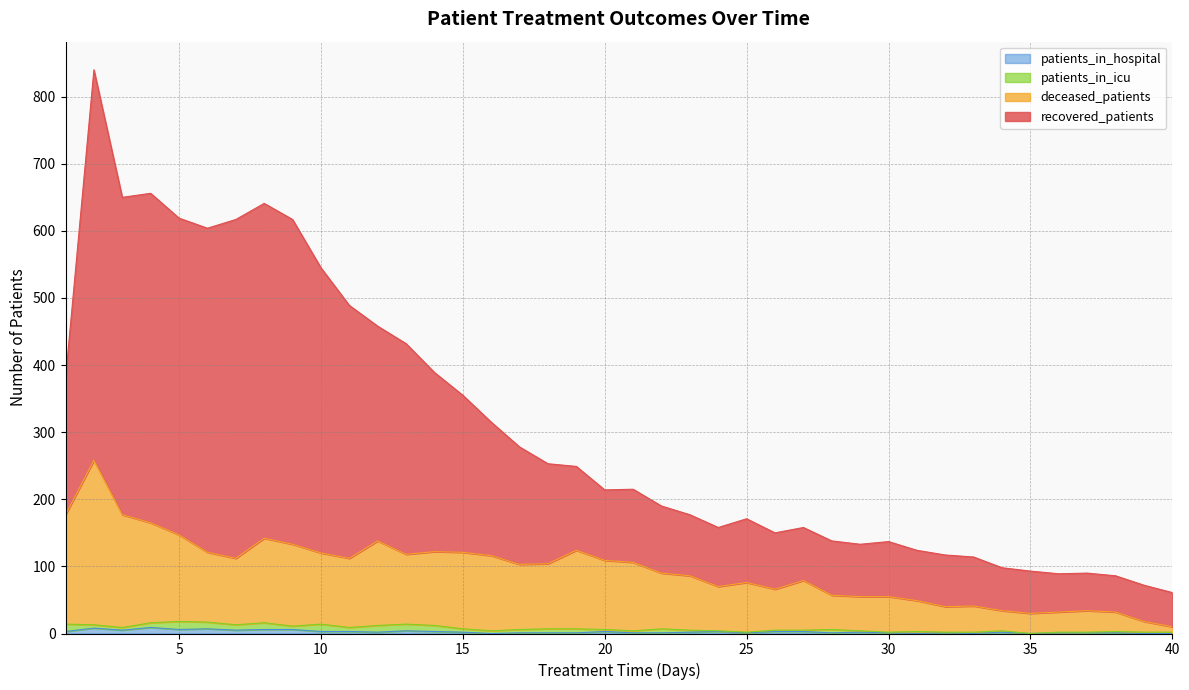

Between 33 and 37, which is larger?

33